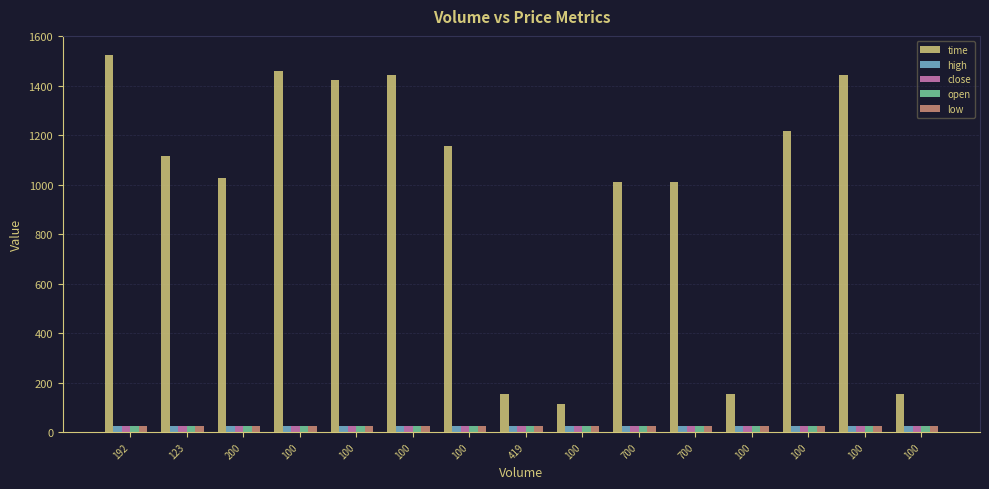

What is the average value of the open series?

24.5